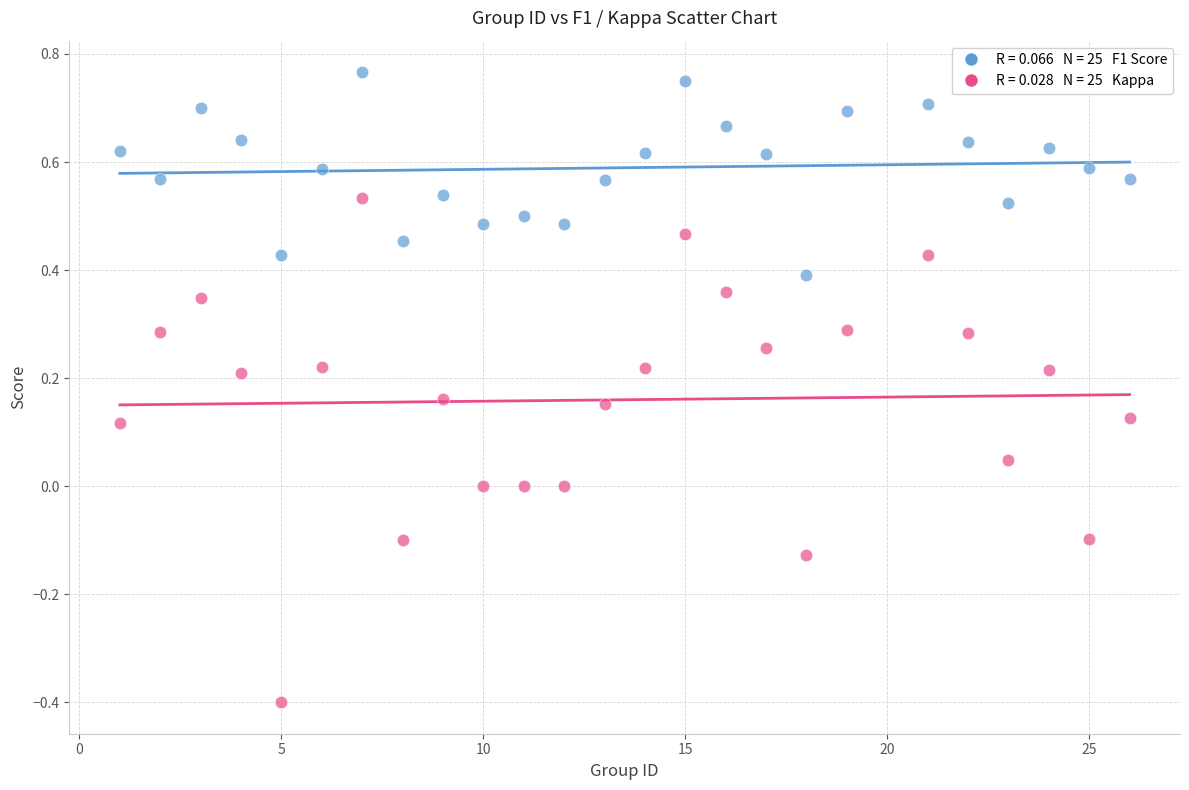

Across all data points, what is the range of Y values (max minus min)?

1.2